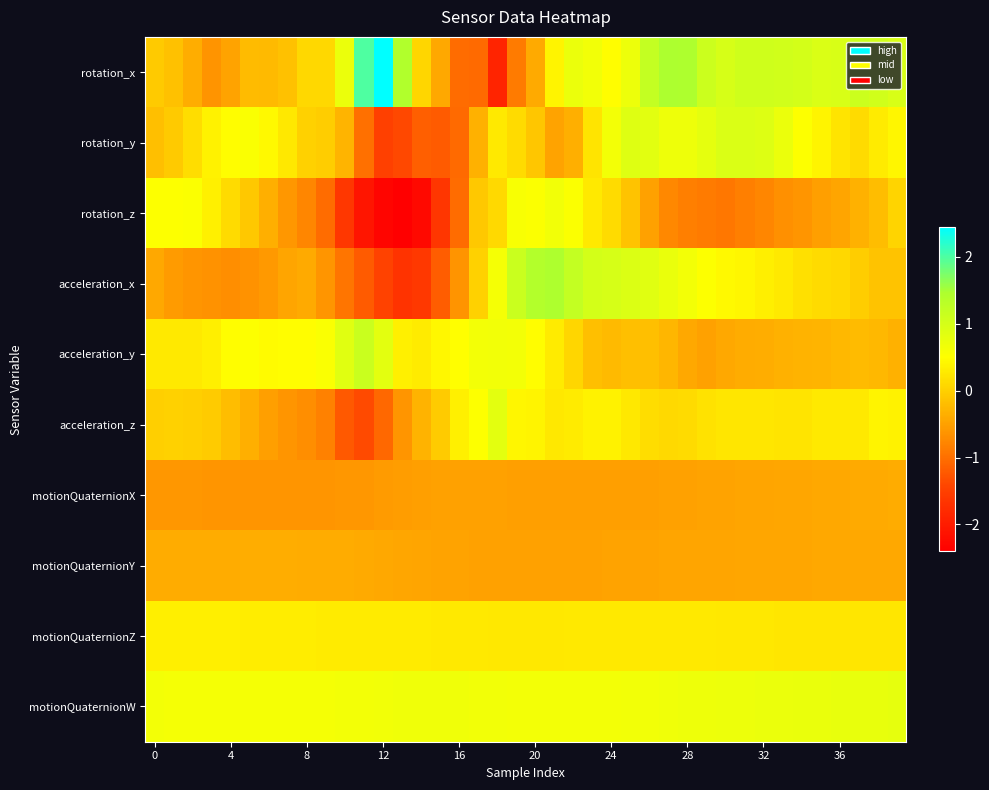

At which category does the chart reach its minimum across all series?

13